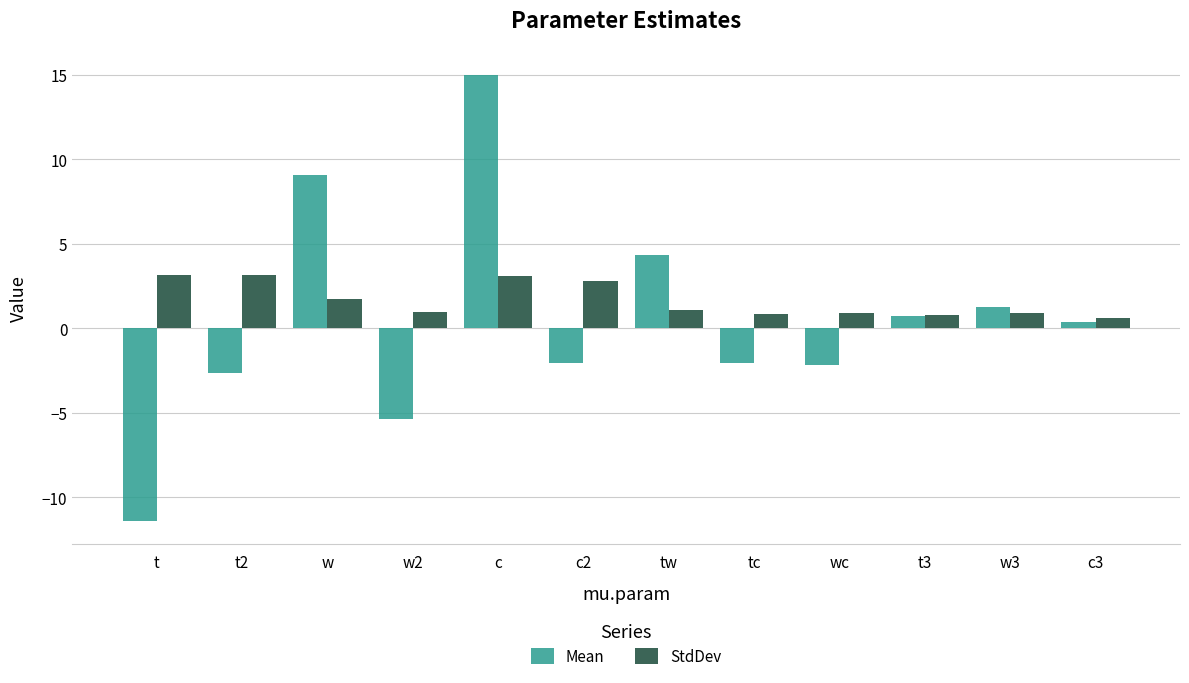

What is the approximate value of Mean at wc?

-2.2